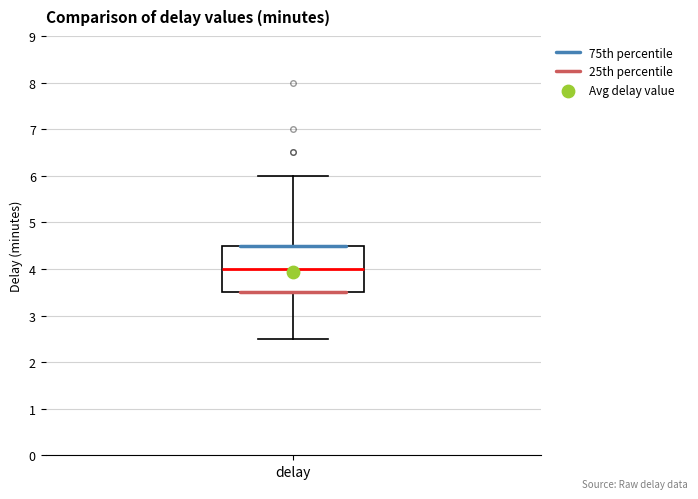

Where does the lower whisker of the box for delay end on the y-axis? The values are not printed on the chart, so give them approximately, as read against the axis.

2.5